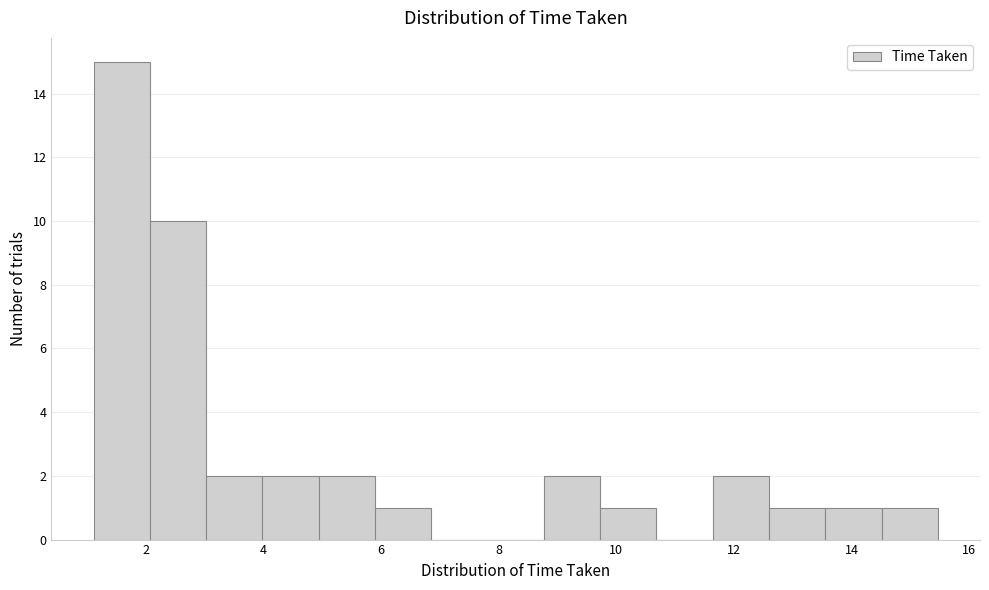

Over which range of the x-axis is the bar tallest?

1.2 to 2.0